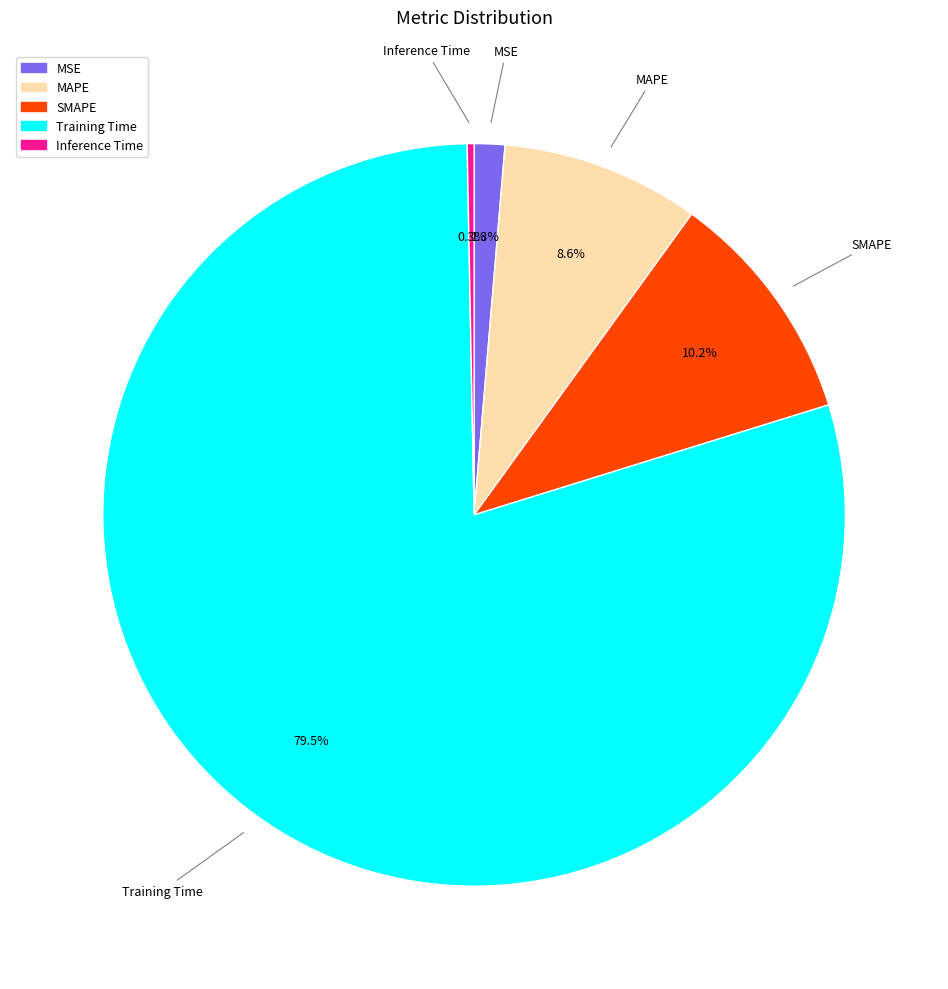

Do SMAPE and Training Time together represent more than half of the pie?

Yes